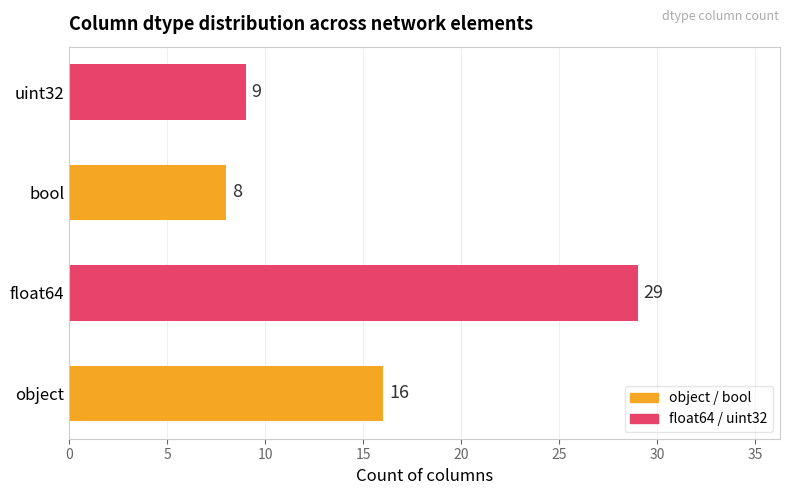

Is it true that the value at bool is 4?

False